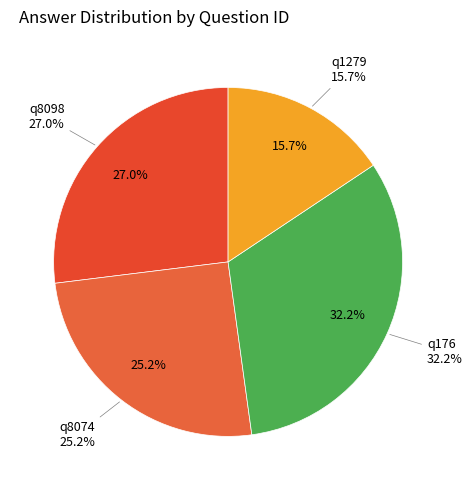

What is the ratio of the value at q1279 to the value at q176?

0.5